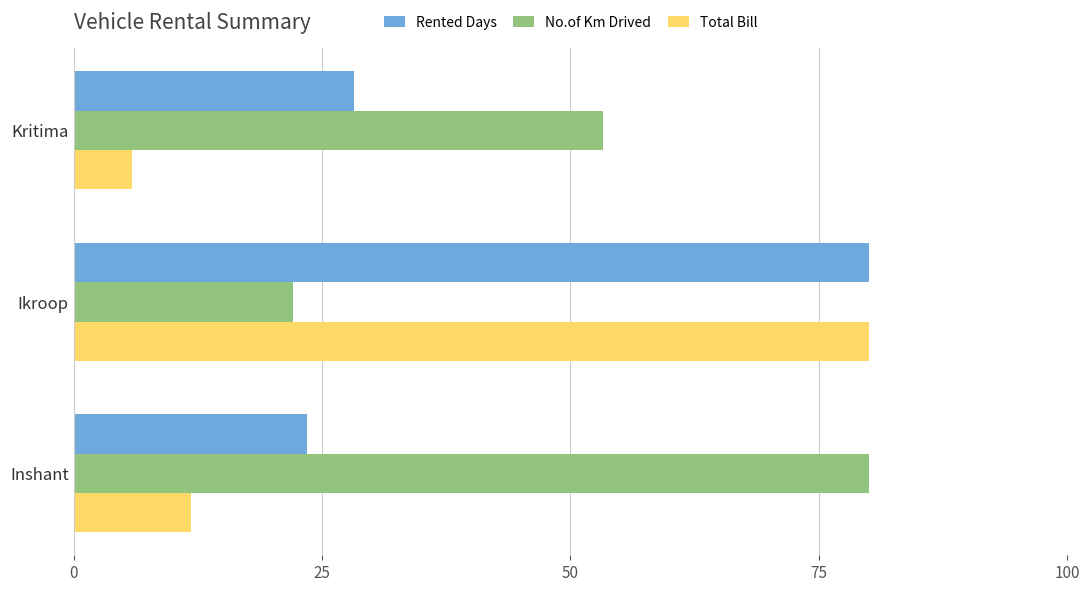

At which label is Rented Days closest to 51?

Kritima